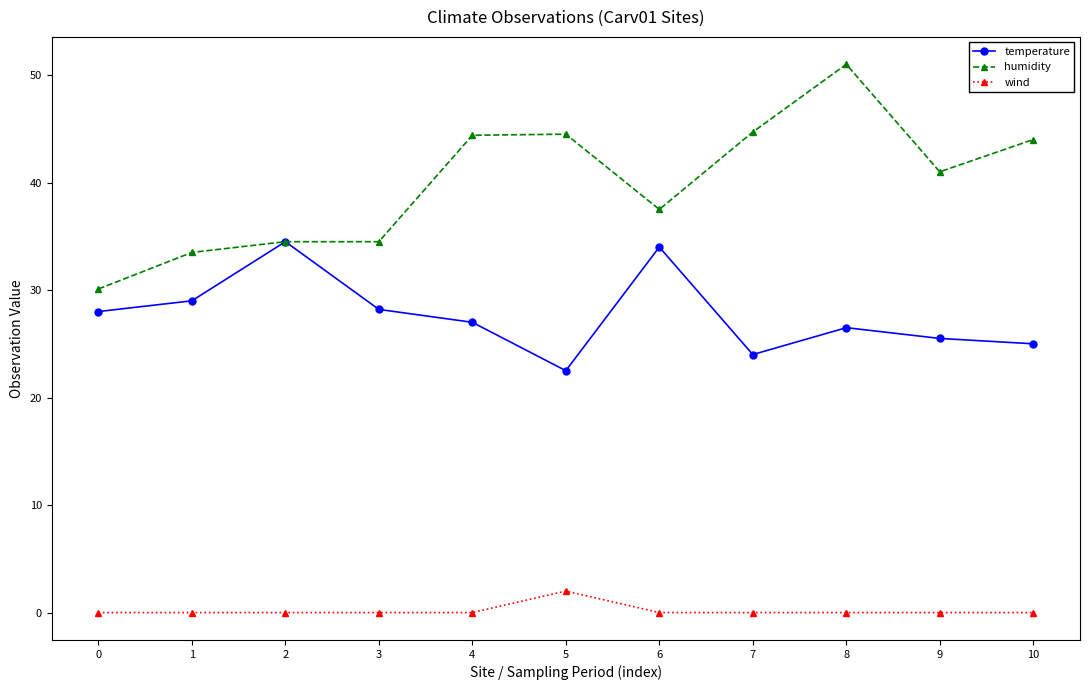

Which series has the largest range (max minus min)?

humidity